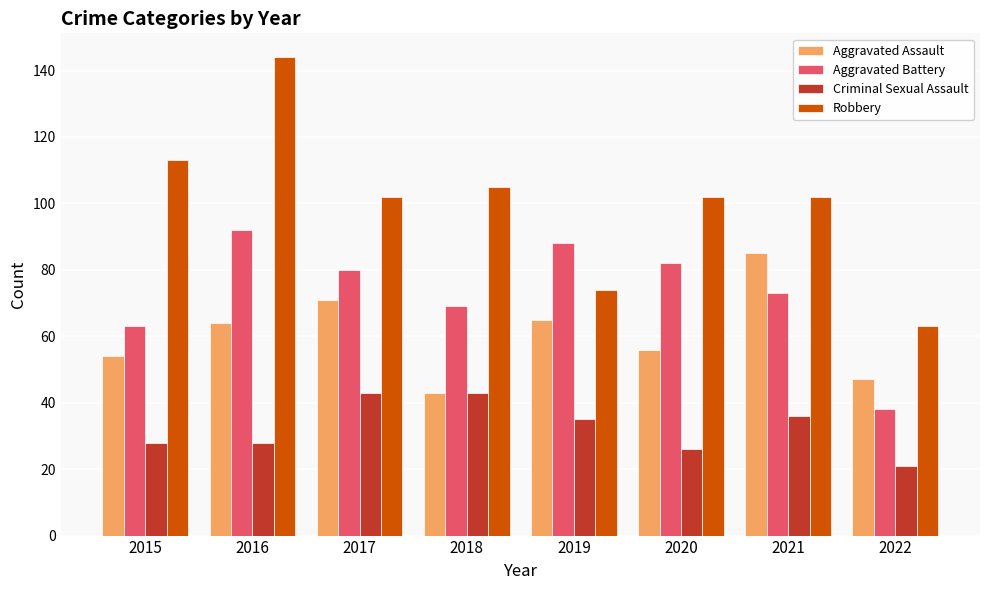

Is it true that Robbery equals 21 at 2019?

False